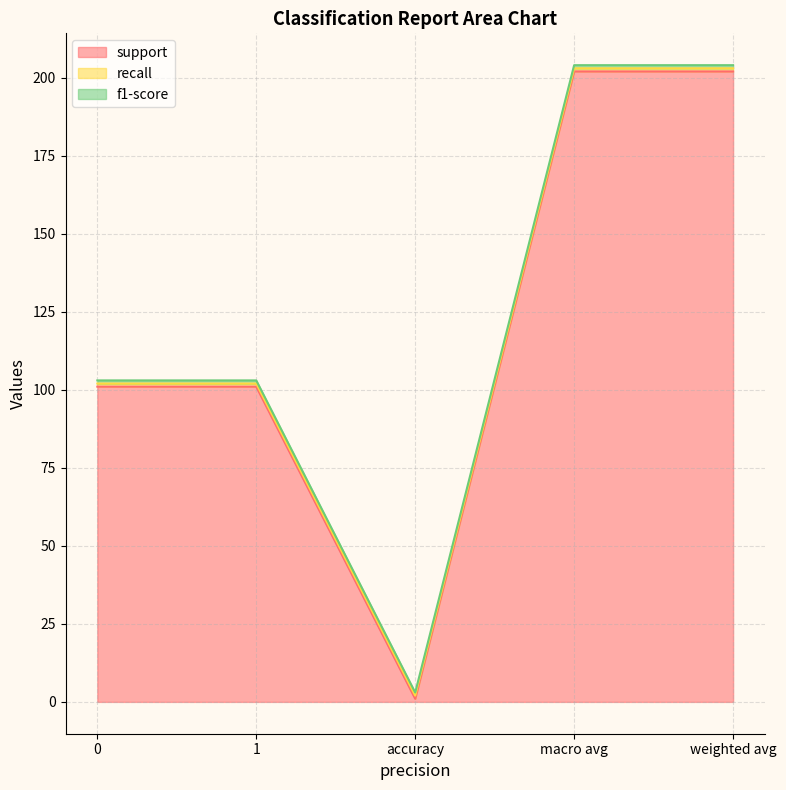

What position from the left is weighted avg?

5